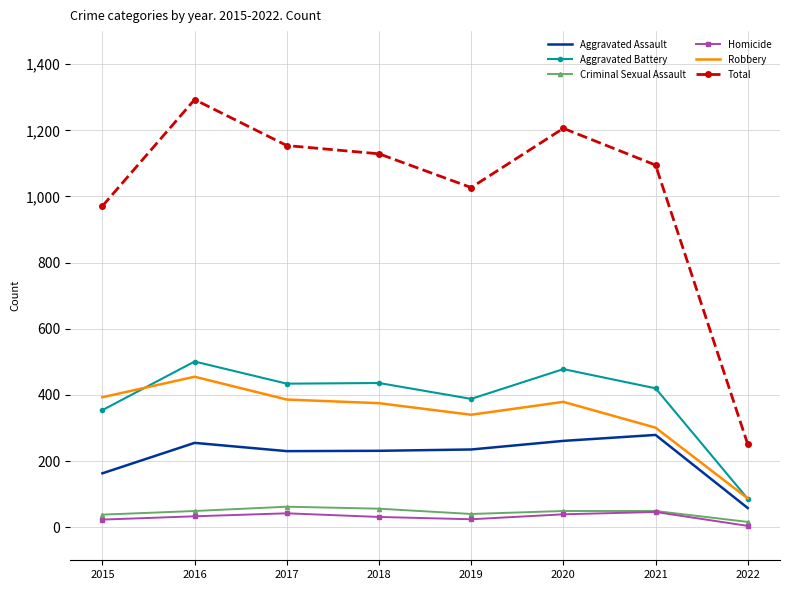

At which label is Robbery closest to 271?

2021